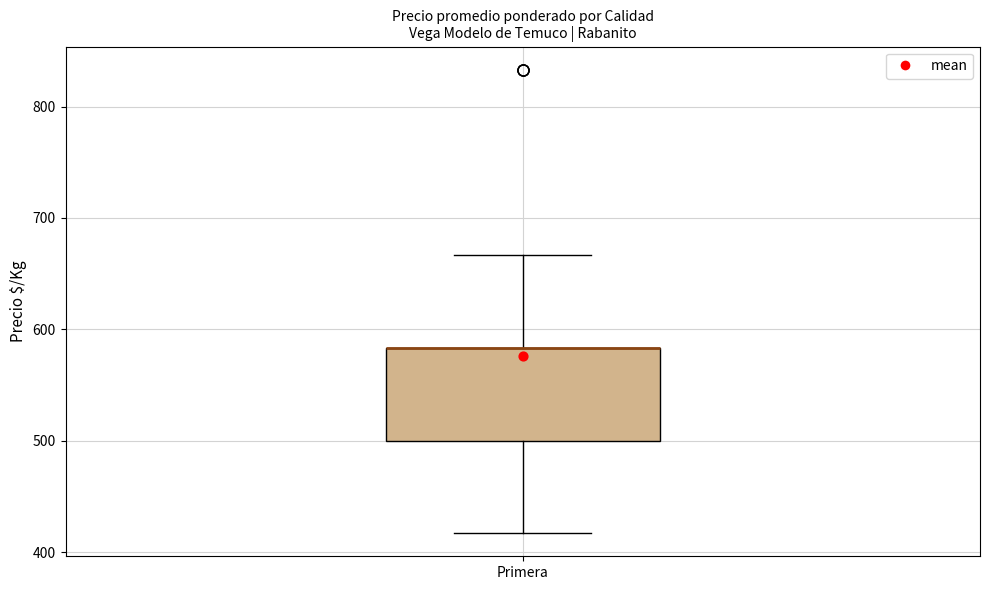

Where does the lower whisker of the box for Primera end on the y-axis? The values are not printed on the chart, so give them approximately, as read against the axis.

420